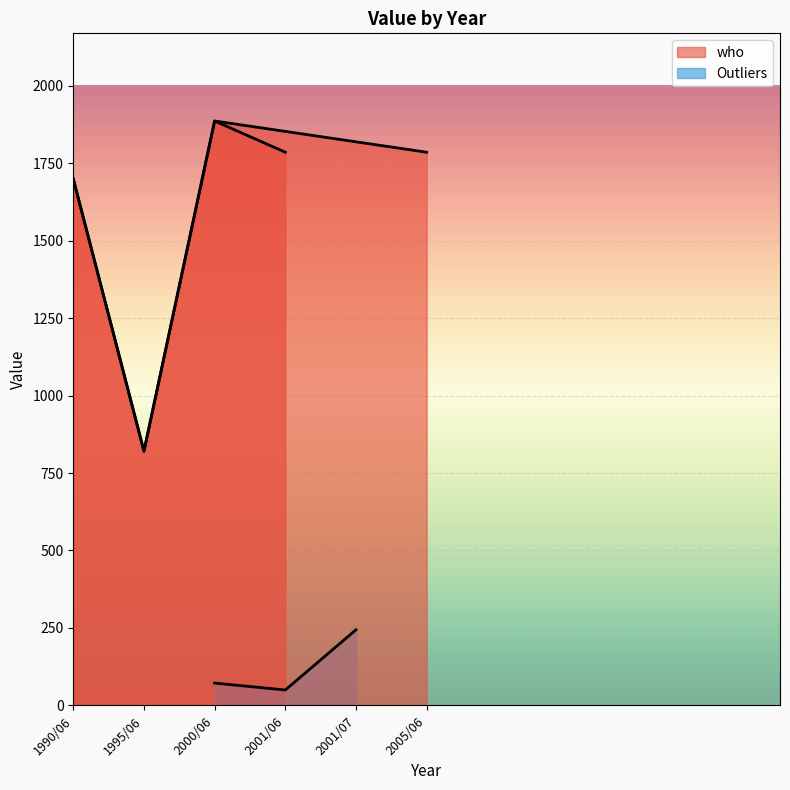

What is the ratio of the value at 1995/06 to the value at 1990/06?

0.5